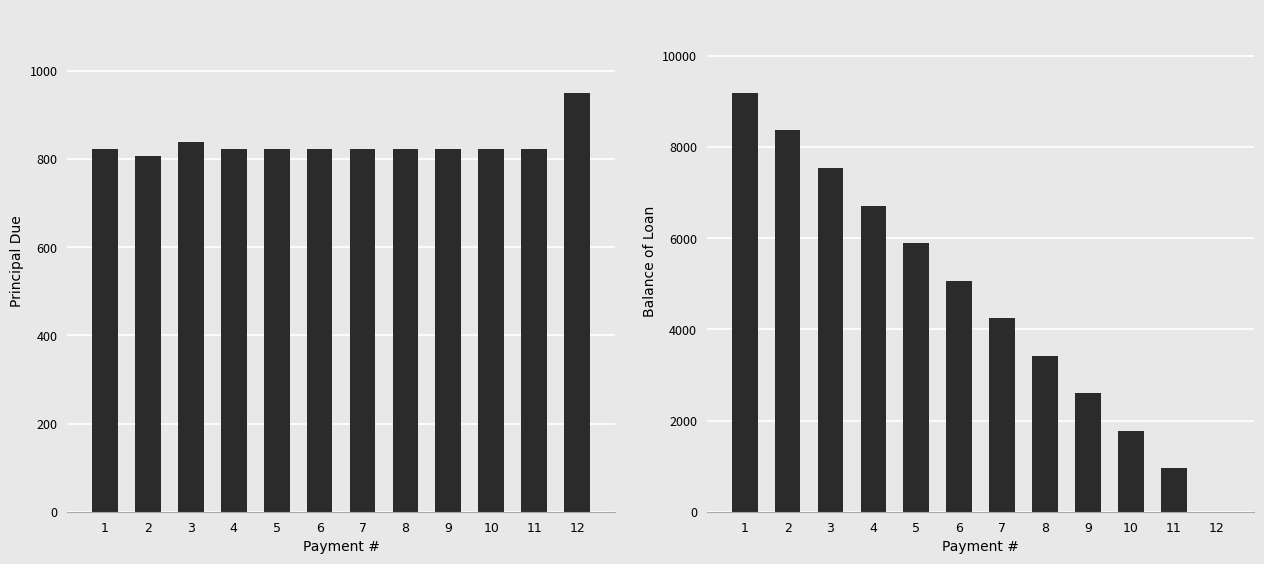

At which category is the sum across all series the highest?

1